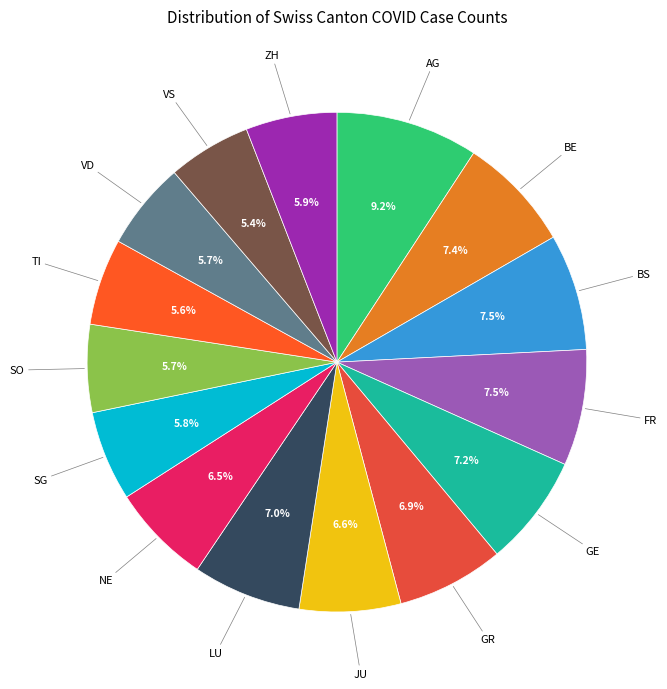

Is there any slice that represents more than half of the pie?

No